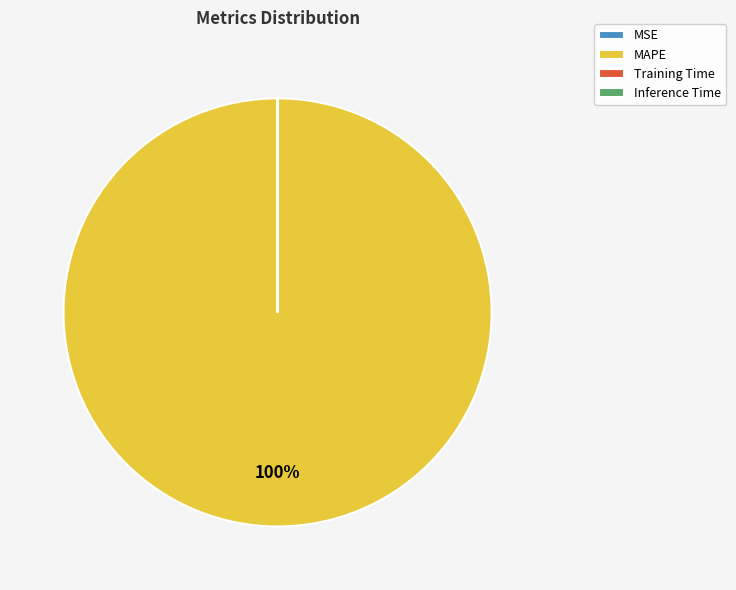

Which slice is the largest?

MAPE